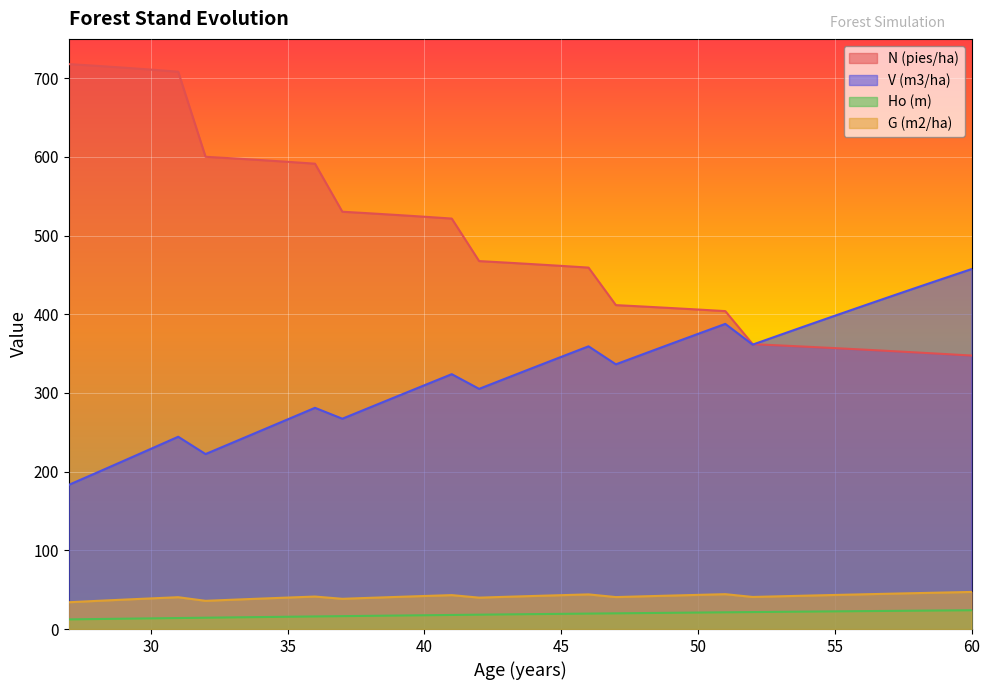

How many data points in V (m3/ha) are above 332?

17